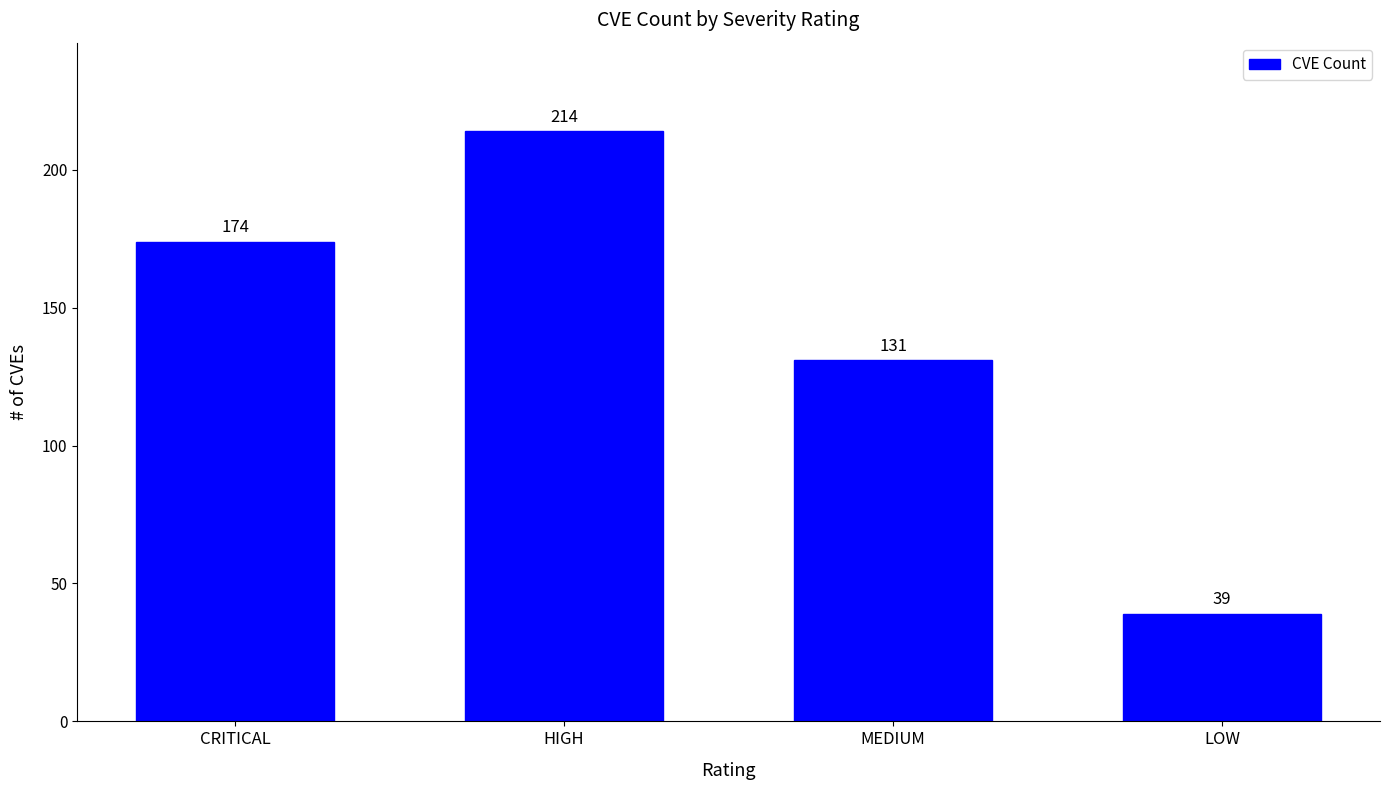

What is the average value?

140